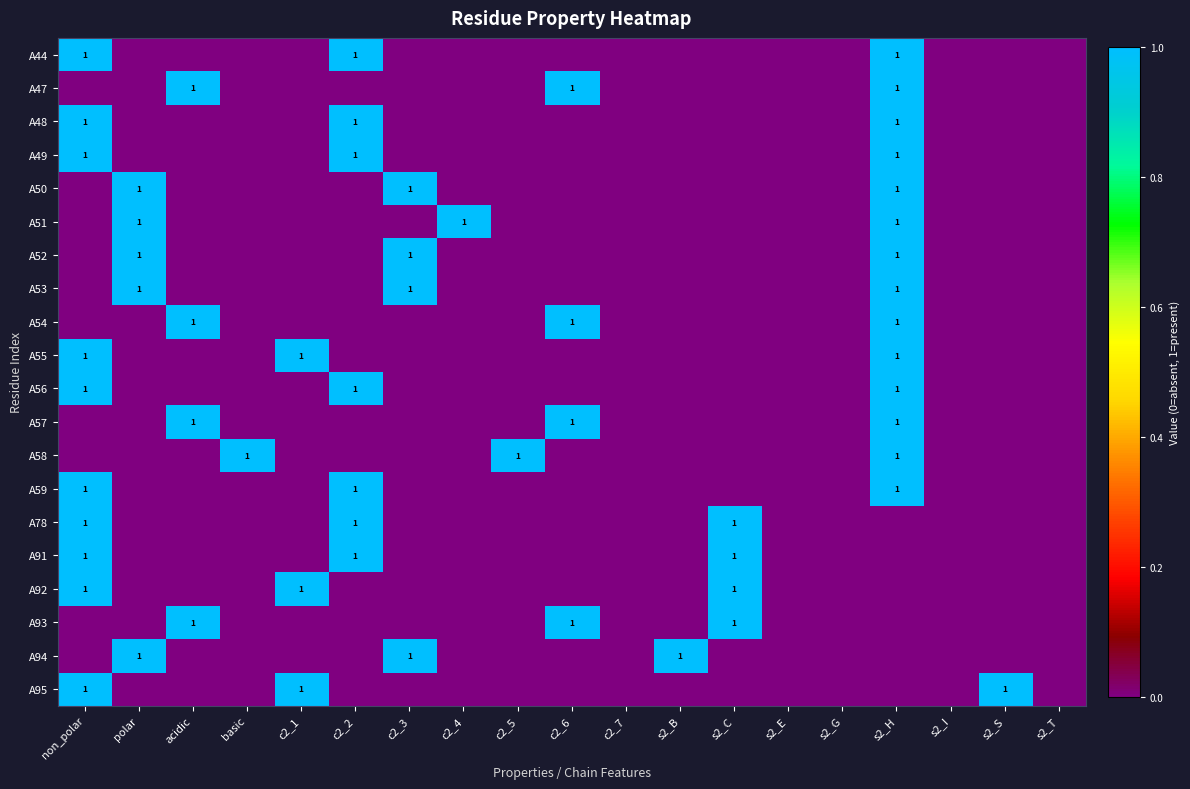

Which series has the largest total across all categories?

A44